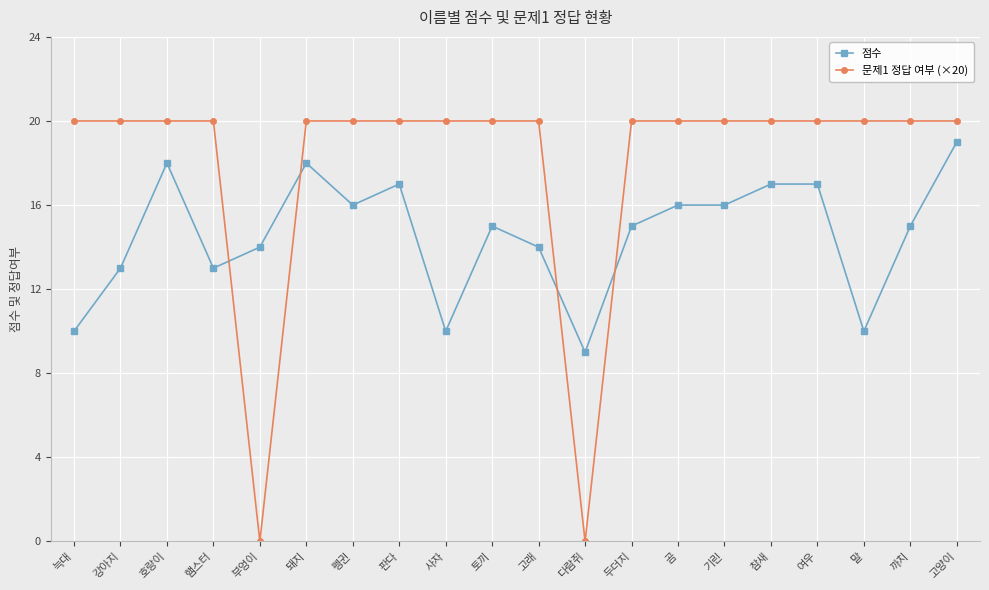

What is the label of the 3rd point from the right?

말